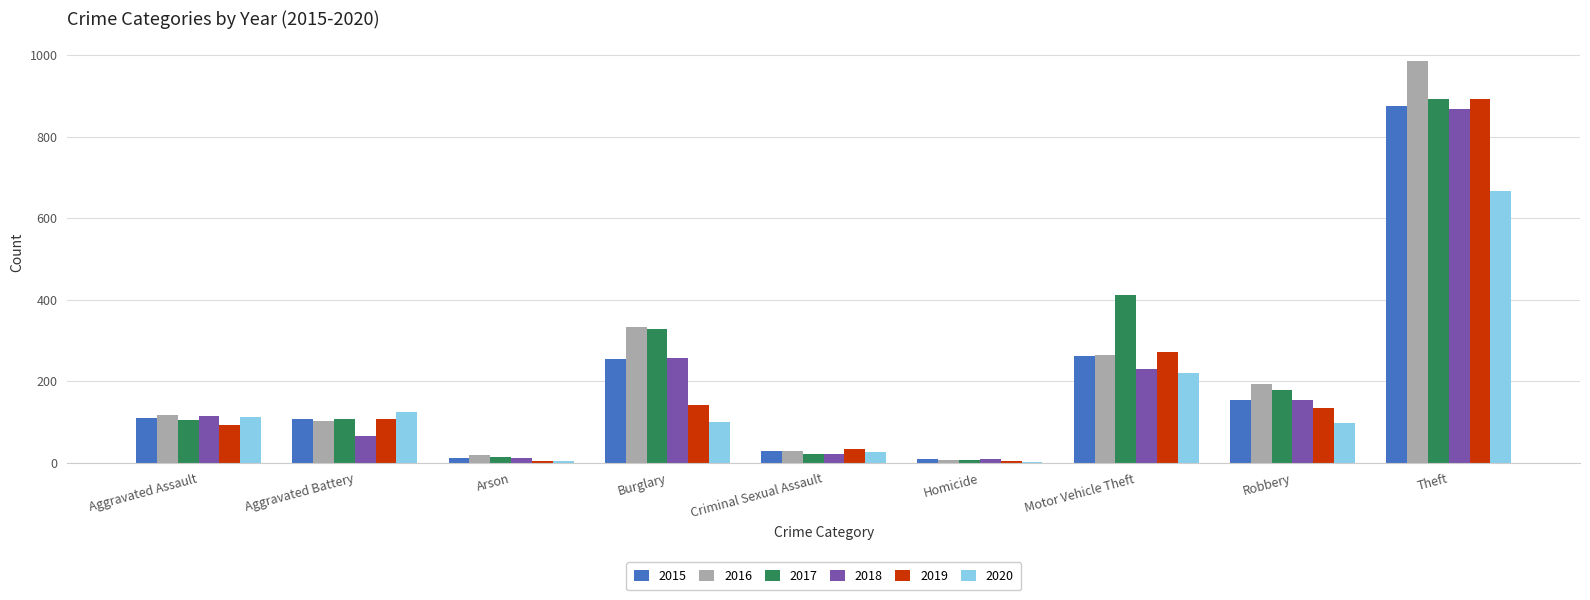

What is the sum of the 2017 values at Aggravated Assault and Theft?

997